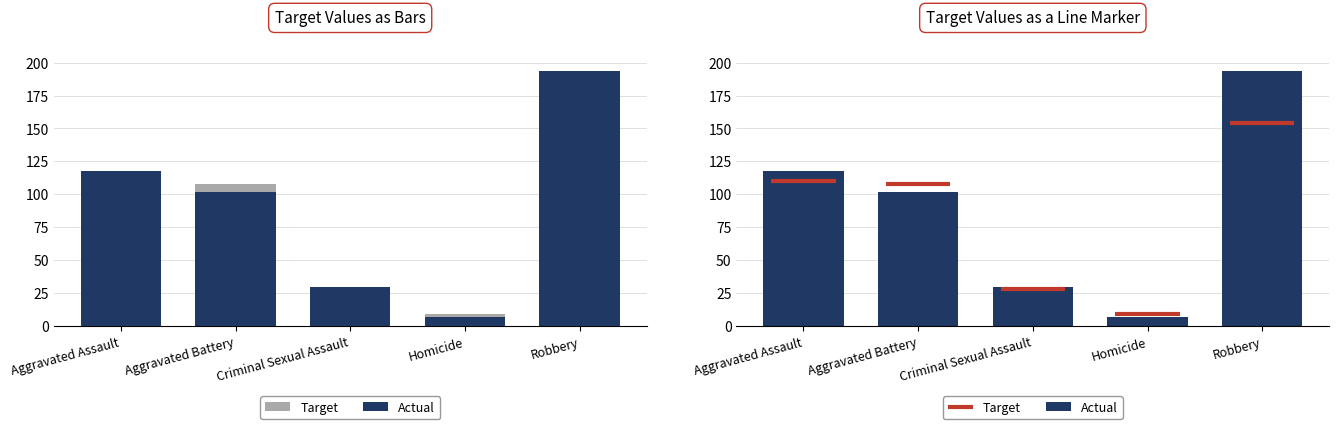

What is the label of the 5th bar from the right?

Aggravated Assault